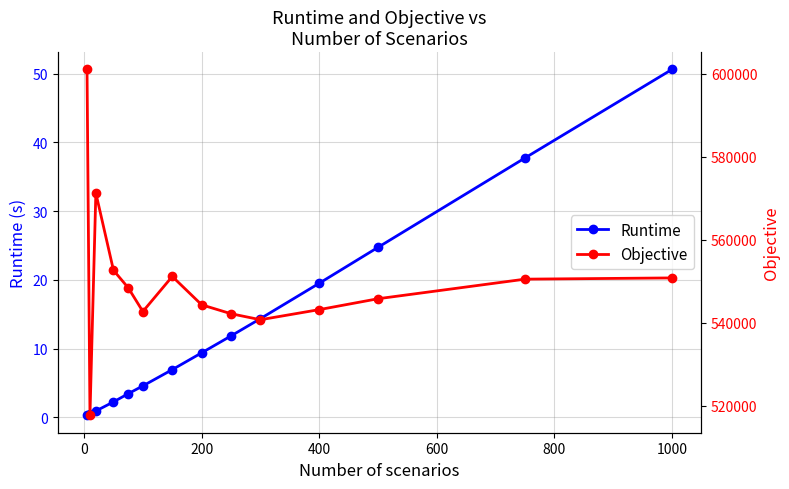

Which series has the widest spread of values?

Objective